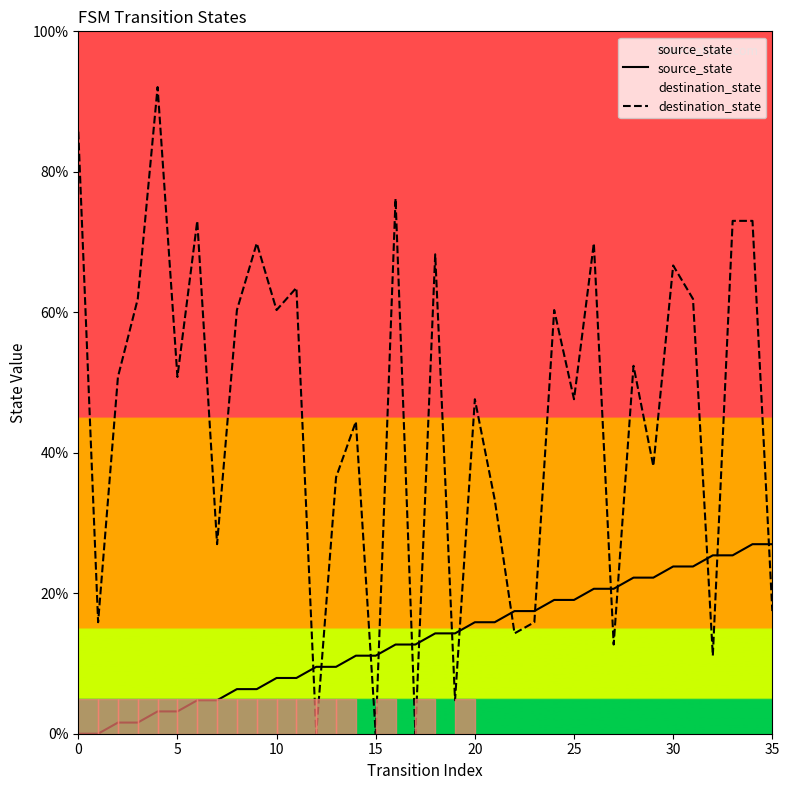

What is the highest value of the source_state series?

27.0